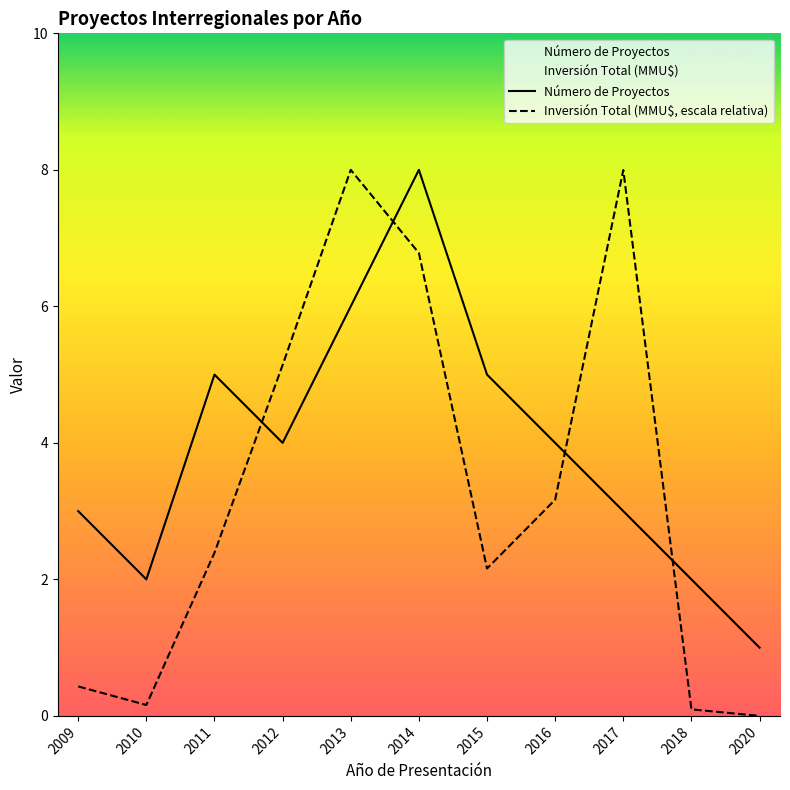

How many interior local peaks does the Número de Proyectos series have?

2